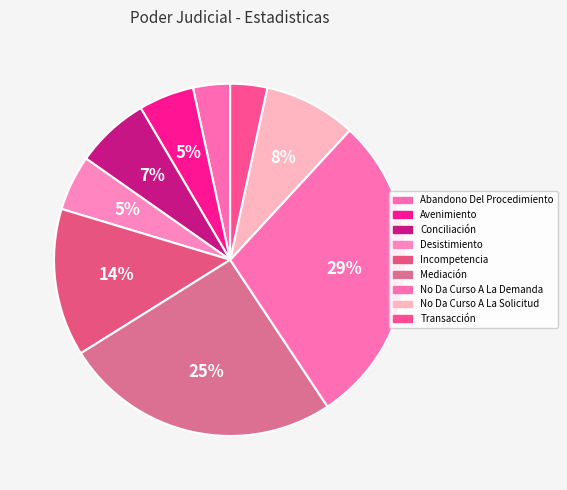

Do Desistimiento and Transacción together represent more than half of the pie?

No